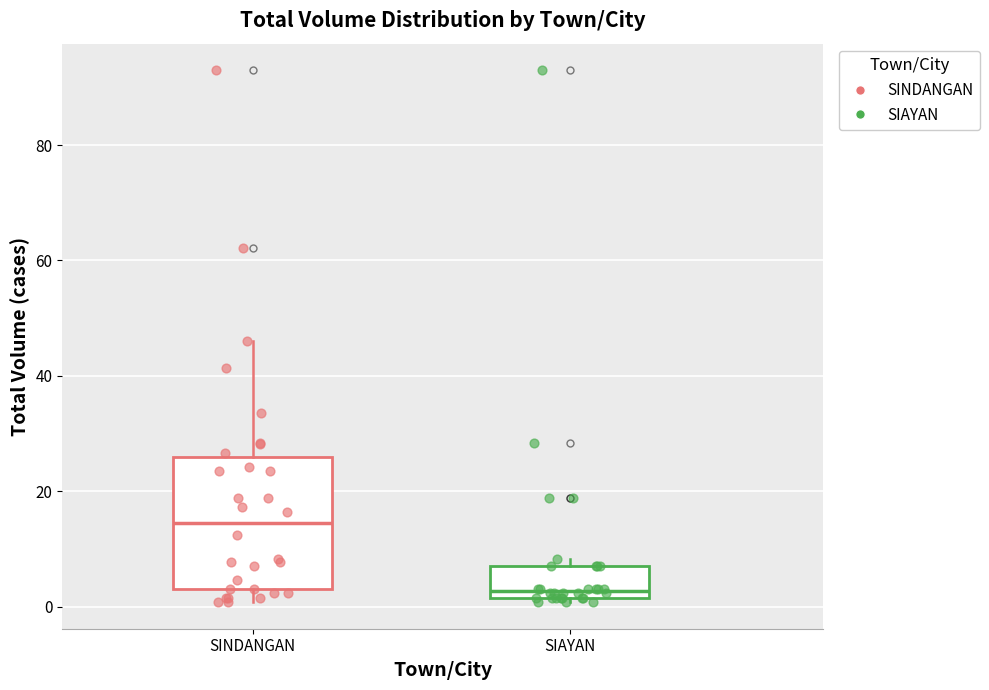

Which box is the tallest, from its lower edge to its upper edge?

SINDANGAN